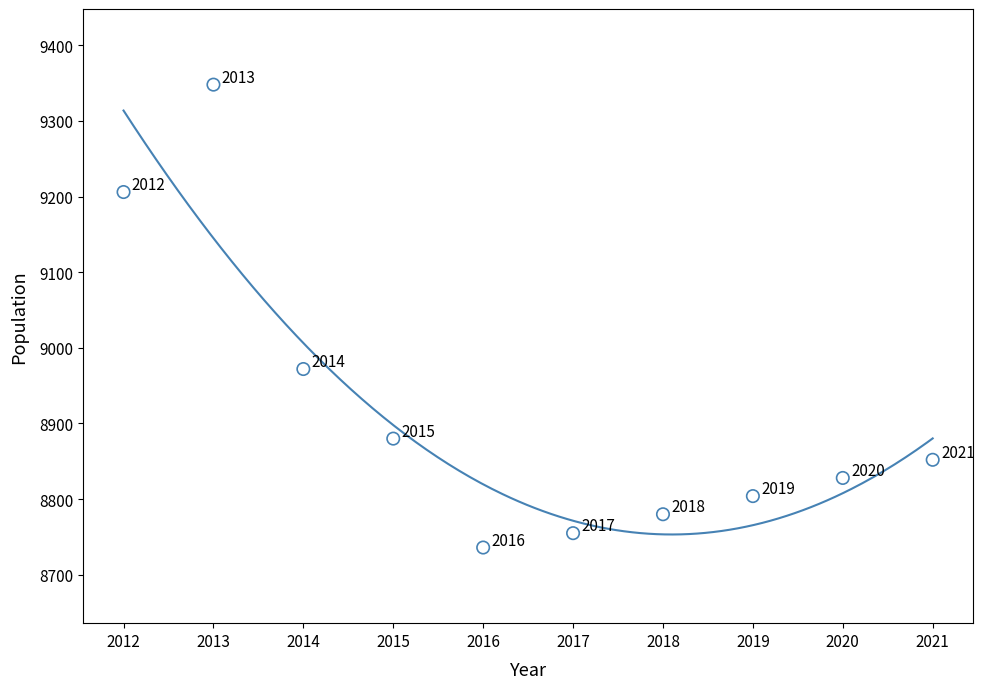

What Y value in the scatter plot is closest to 9042?

8972